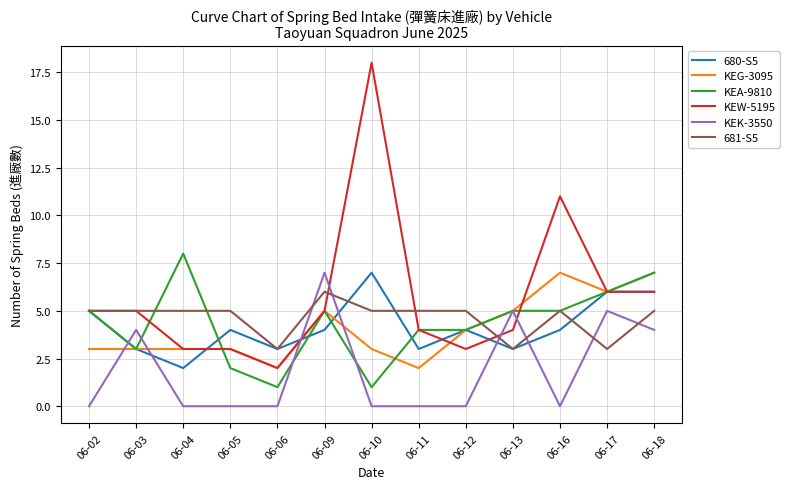

Which series has the largest range (max minus min)?

KEW-5195